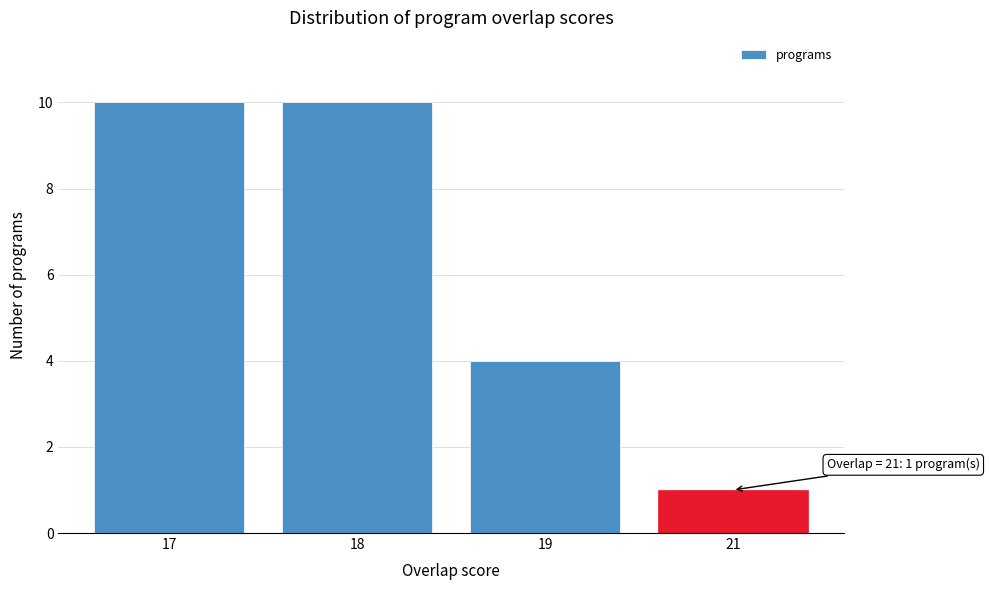

Reading left to right, list all the values displayed in this chart.

10	10	4	1